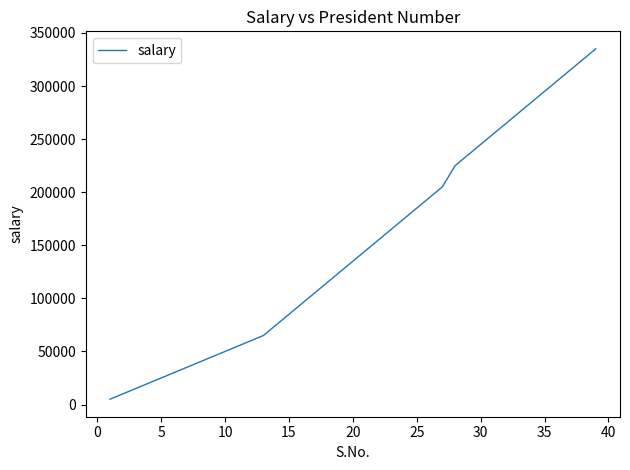

What is the greatest value displayed?

335000